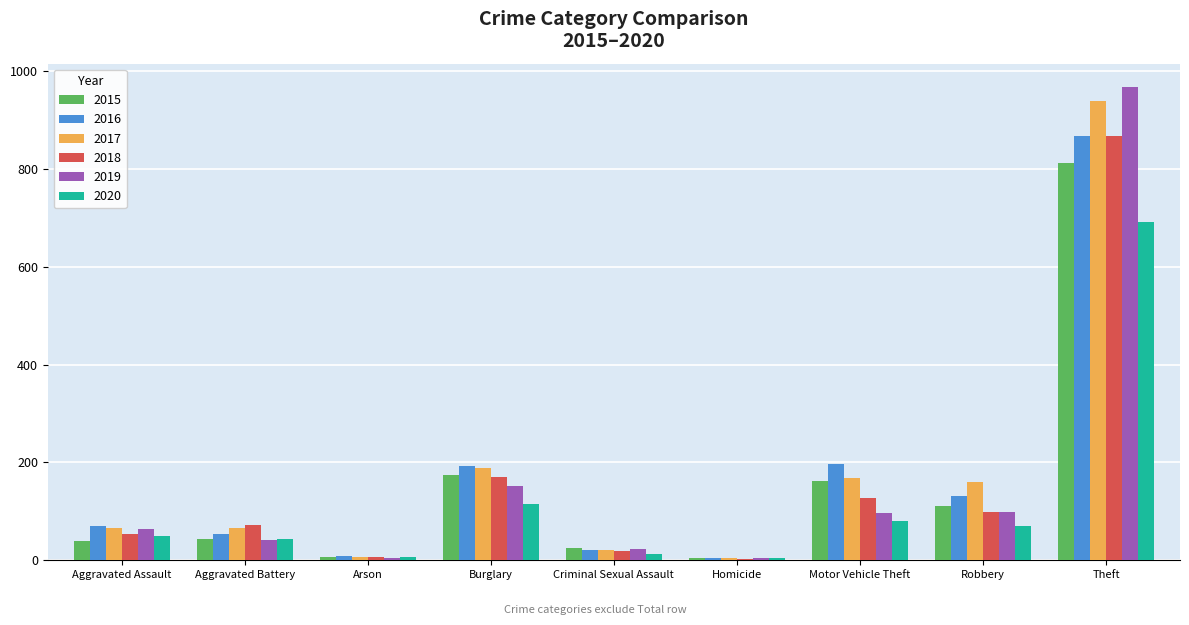

How many groups of bars are there?

9